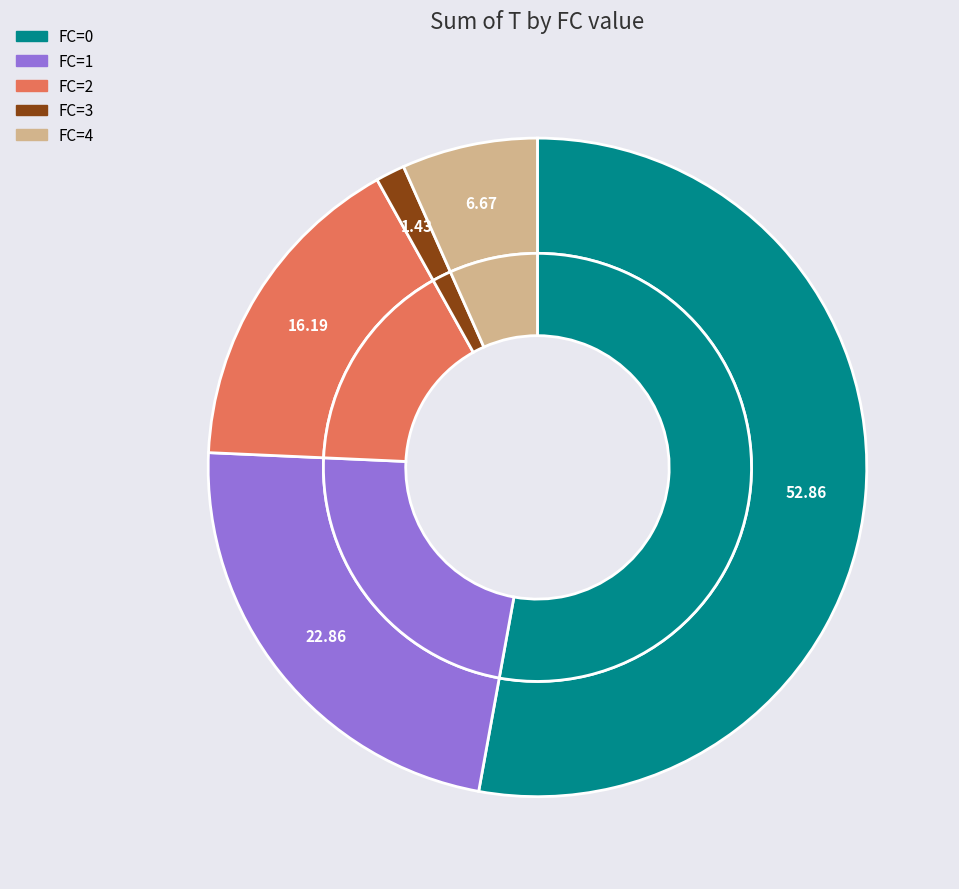

Do FC=2 and FC=1 together represent more than half of the pie?

No